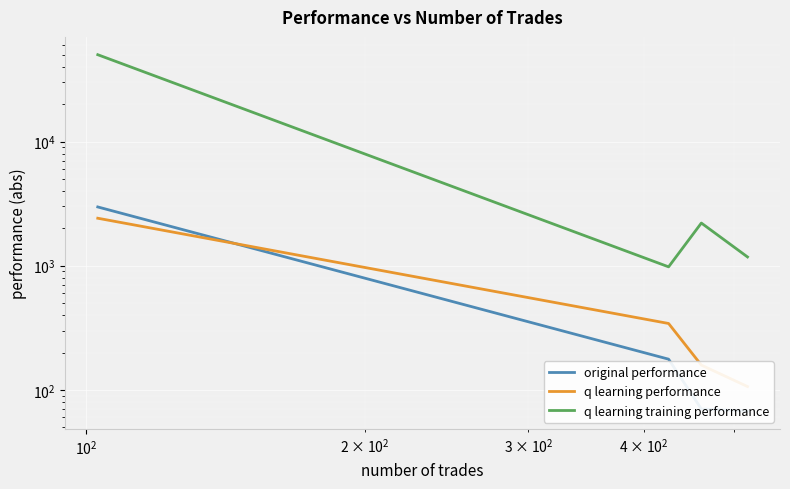

What is the difference between the maximum and second lowest values in the q learning training performance series?

48823.6